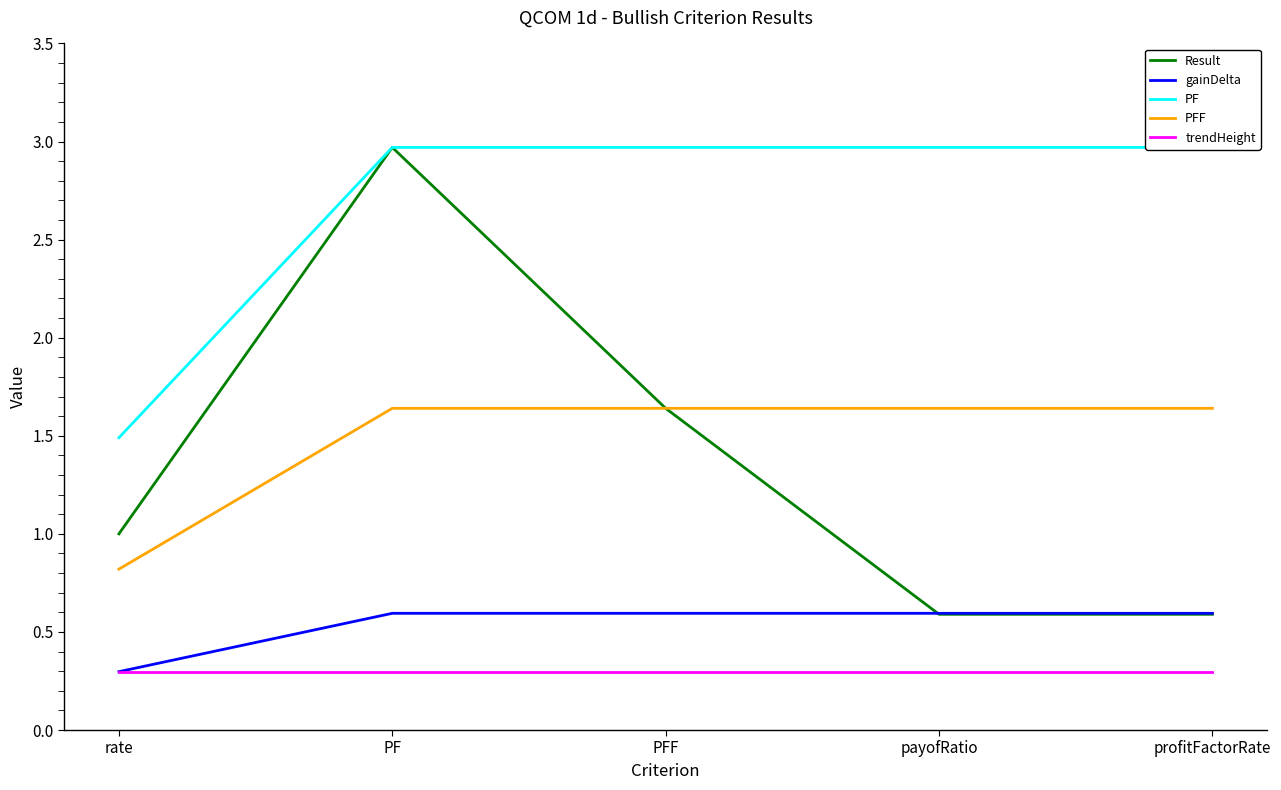

True or false: Result has a value of 3.0 at PF.

True